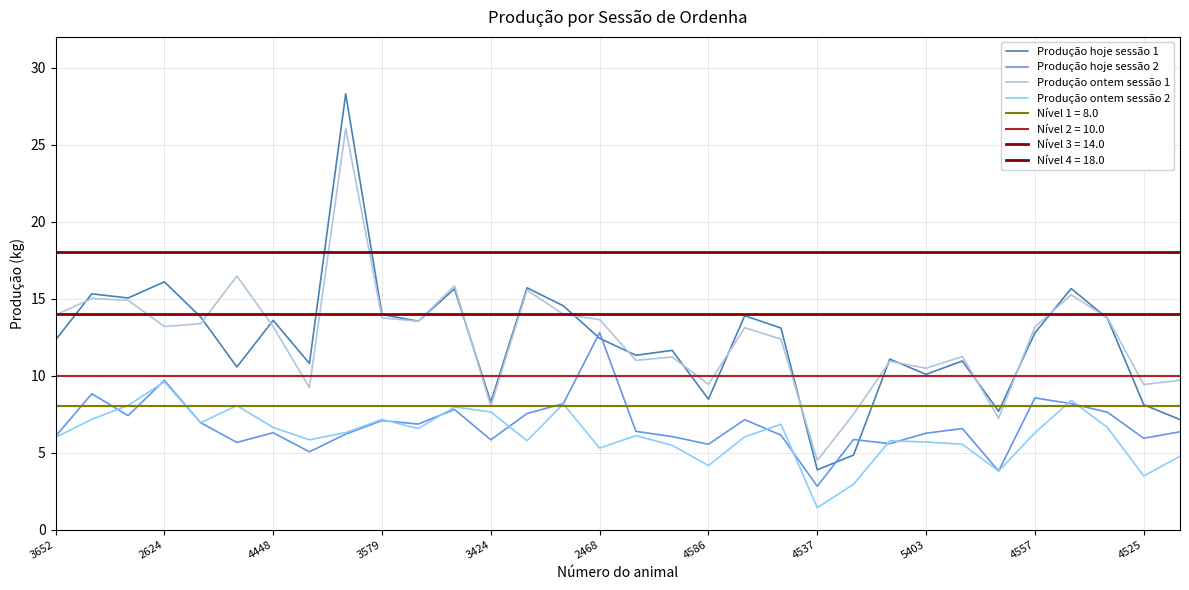

What is the smallest value displayed?

1.4